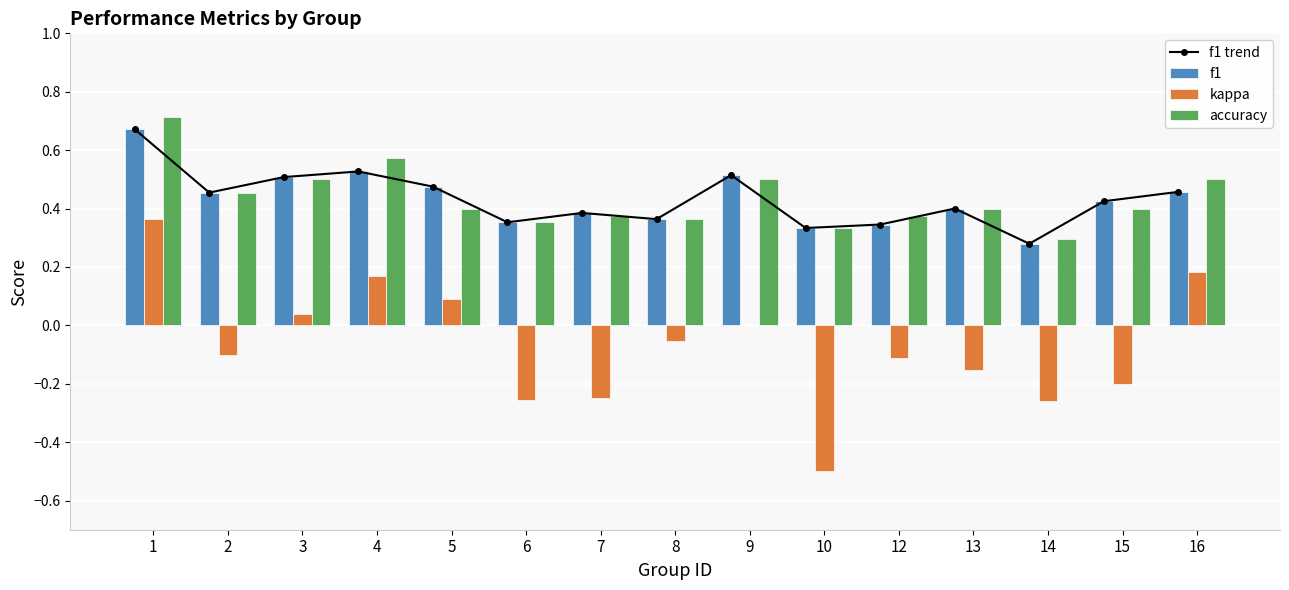

What is the value of the f1 trend bar at the 6th from the left?

0.4